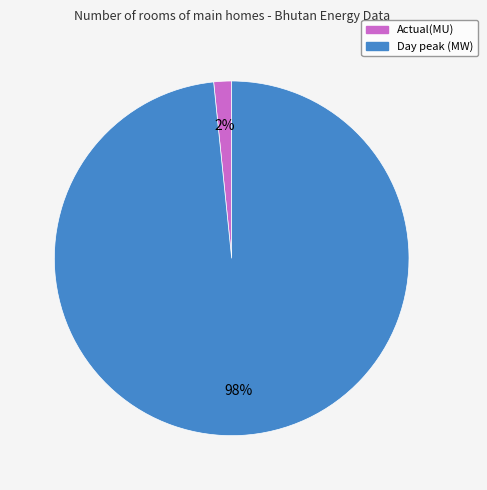

Which category has the smallest portion of the pie?

Actual(MU)